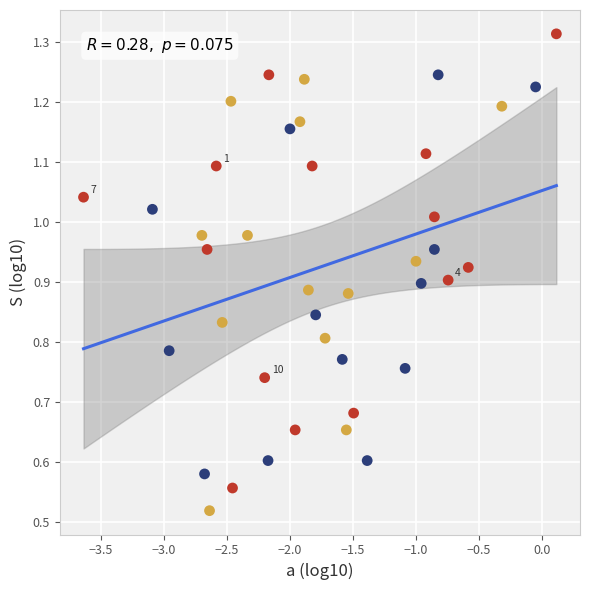

What is the range of X values (max minus min)?

3.8